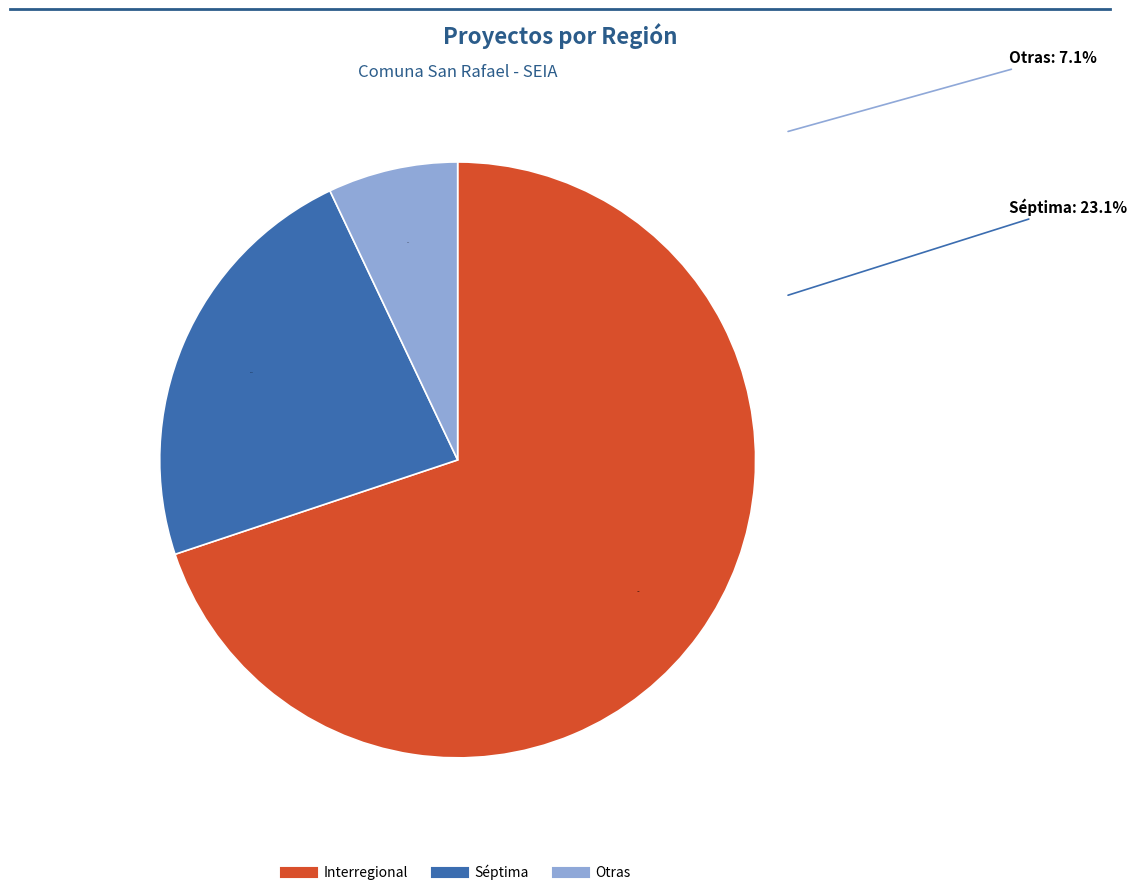

The Interregional slice represents 58% of the pie. True or false?

False